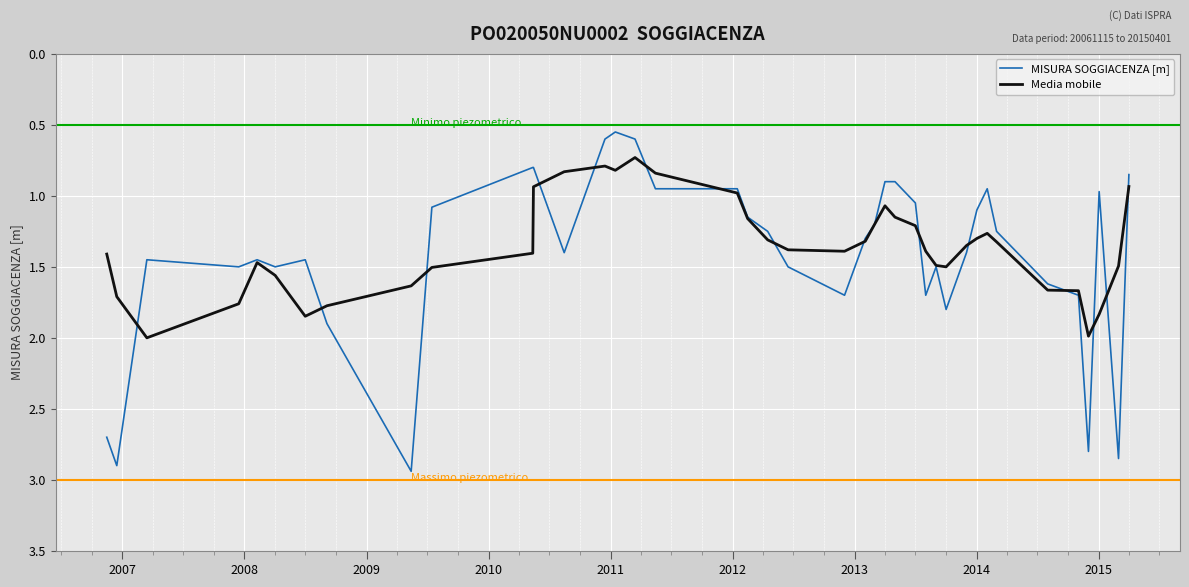

List the series in order of their peak value, highest first.

MISURA SOGGIACENZA [m], Media mobile